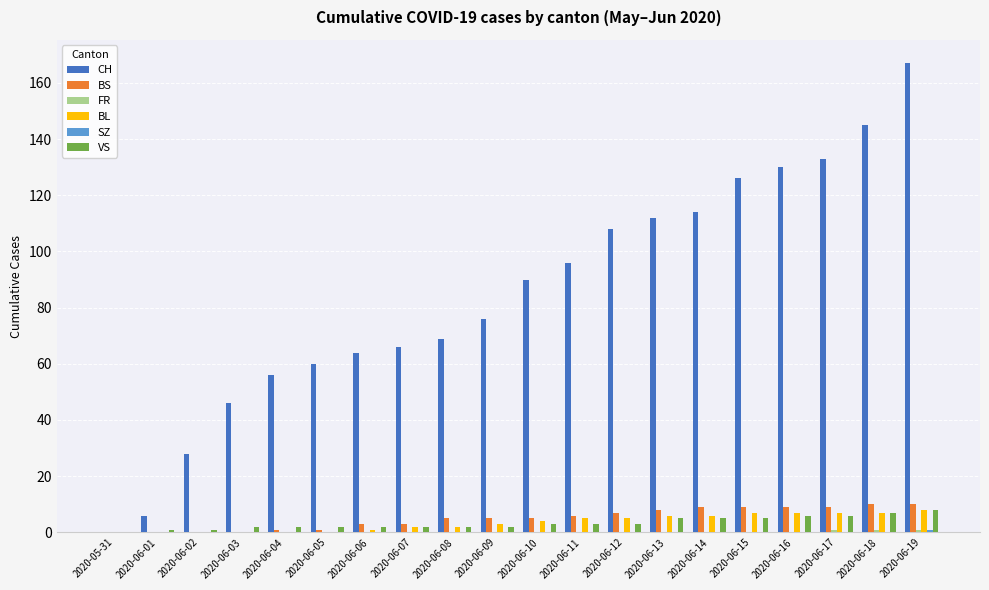

How many groups of bars are there?

20